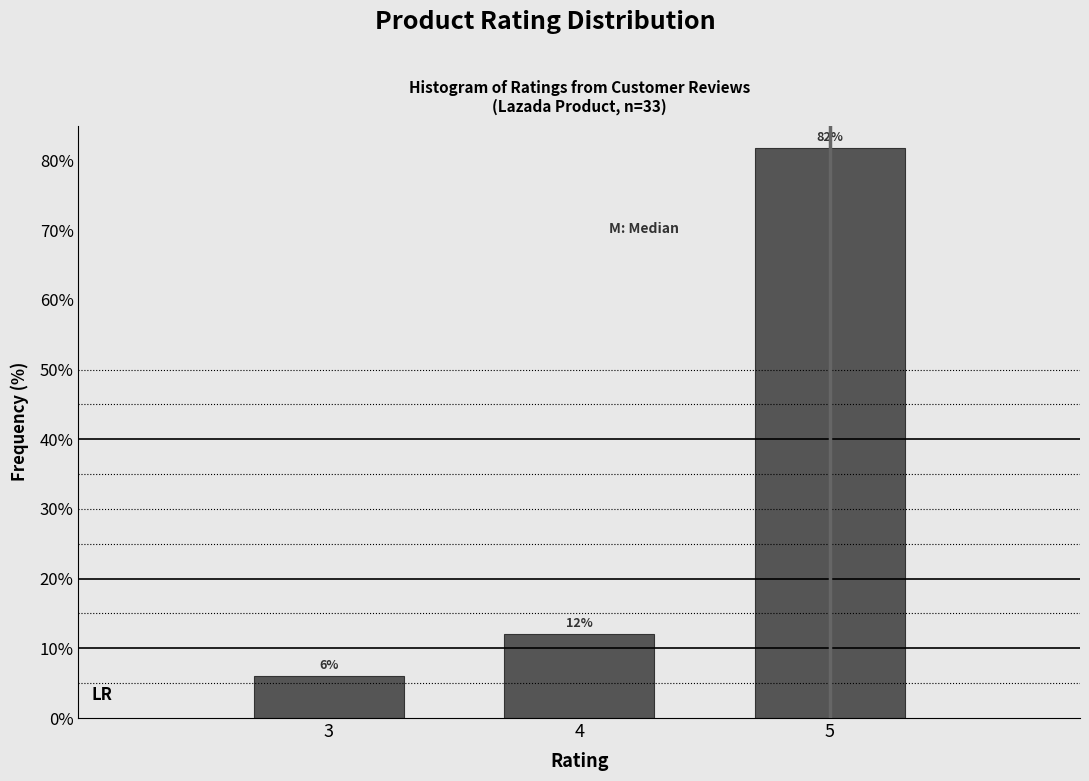

How many bars are there in total?

3